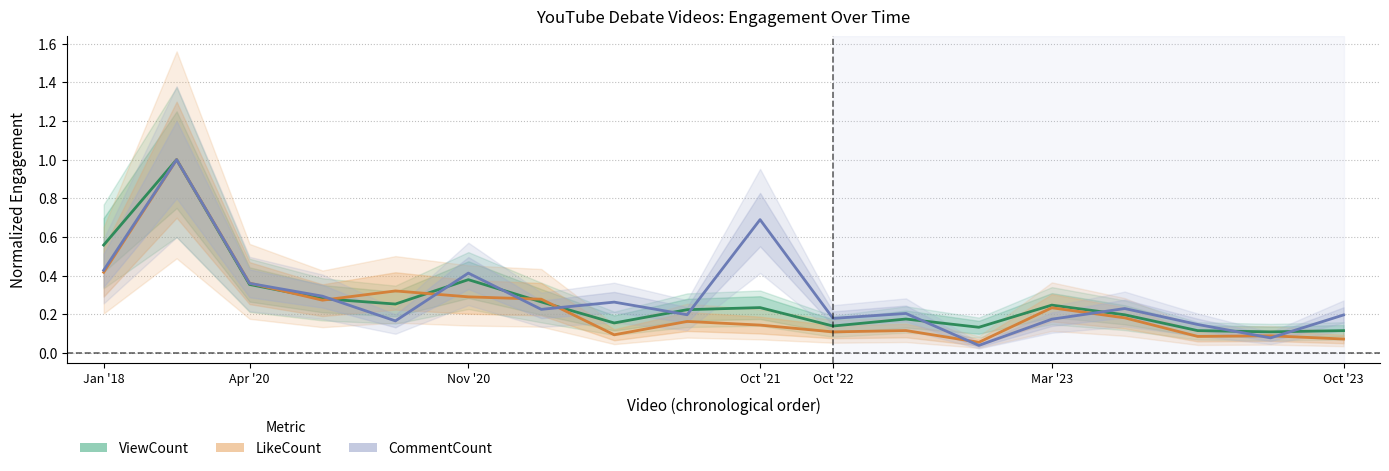

Reading right to left, what are all the values shown in this chart?

ViewCount: 0.1	0.1	0.1	0.2	0.2	0.1	0.2	0.1	0.2	0.2	0.2	0.3	0.4	0.3	0.3	0.4	1.0	0.6
LikeCount: 0.1	0.1	0.1	0.2	0.2	0.1	0.1	0.1	0.1	0.2	0.1	0.3	0.3	0.3	0.3	0.4	1.0	0.4
CommentCount: 0.2	0.1	0.1	0.2	0.2	0.0	0.2	0.2	0.7	0.2	0.3	0.2	0.4	0.2	0.3	0.4	1.0	0.4